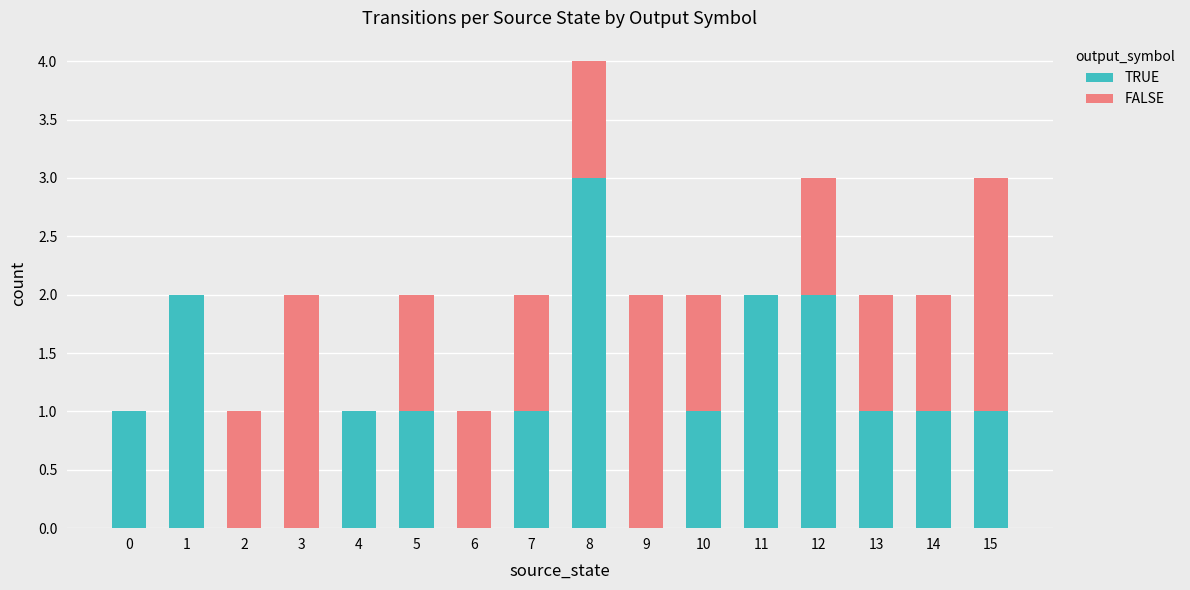

What are all the series names shown in the legend?

TRUE, FALSE